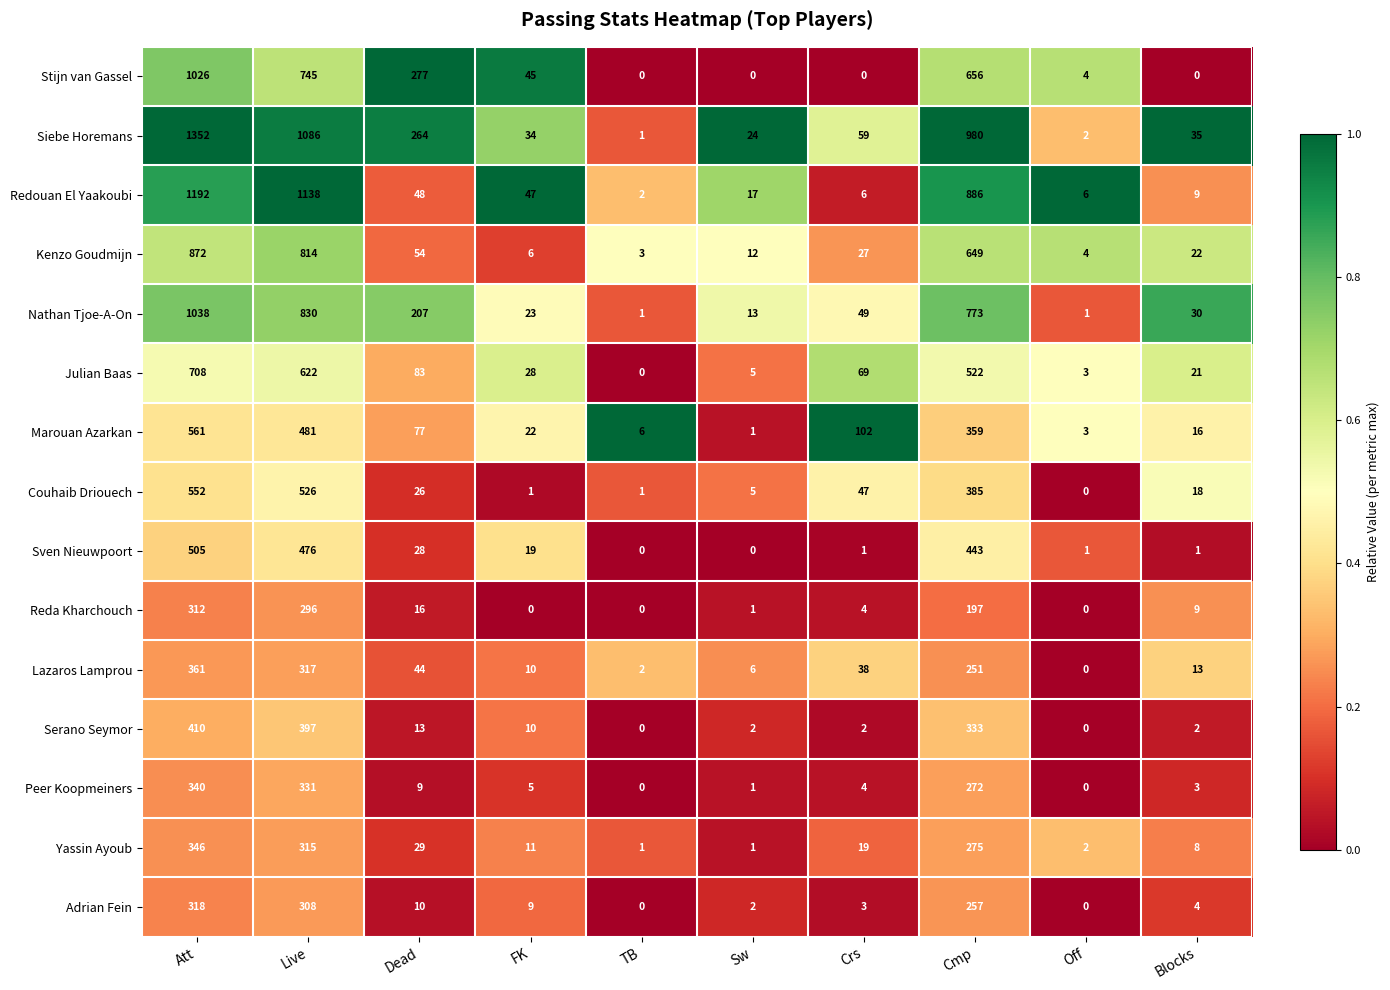

What is the greatest value displayed?

1352